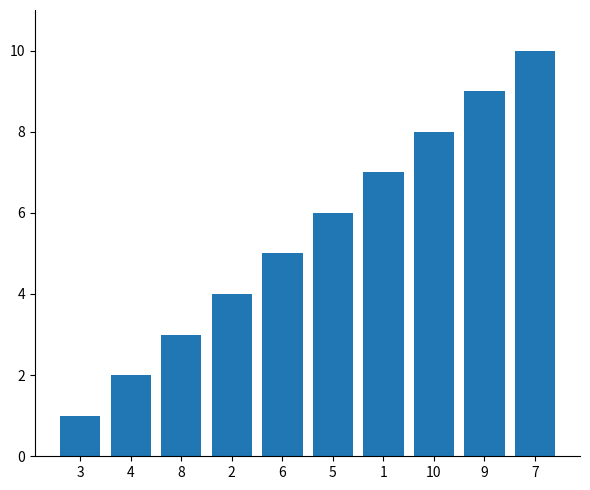

Reading left to right, list all the values displayed in this chart.

1	2	3	4	5	6	7	8	9	10